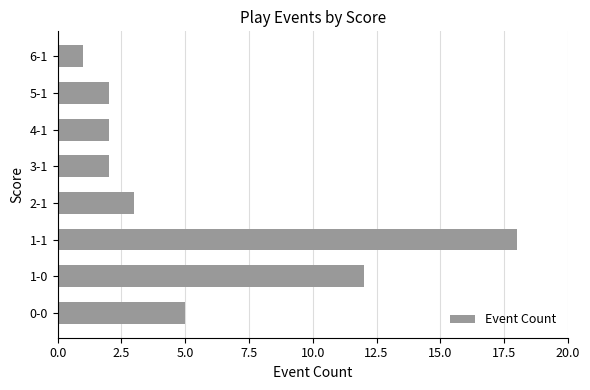

Reading bottom to top, transcribe all the data shown in this chart.

0-0=5	1-0=12	1-1=18	2-1=3	3-1=2	4-1=2	5-1=2	6-1=1